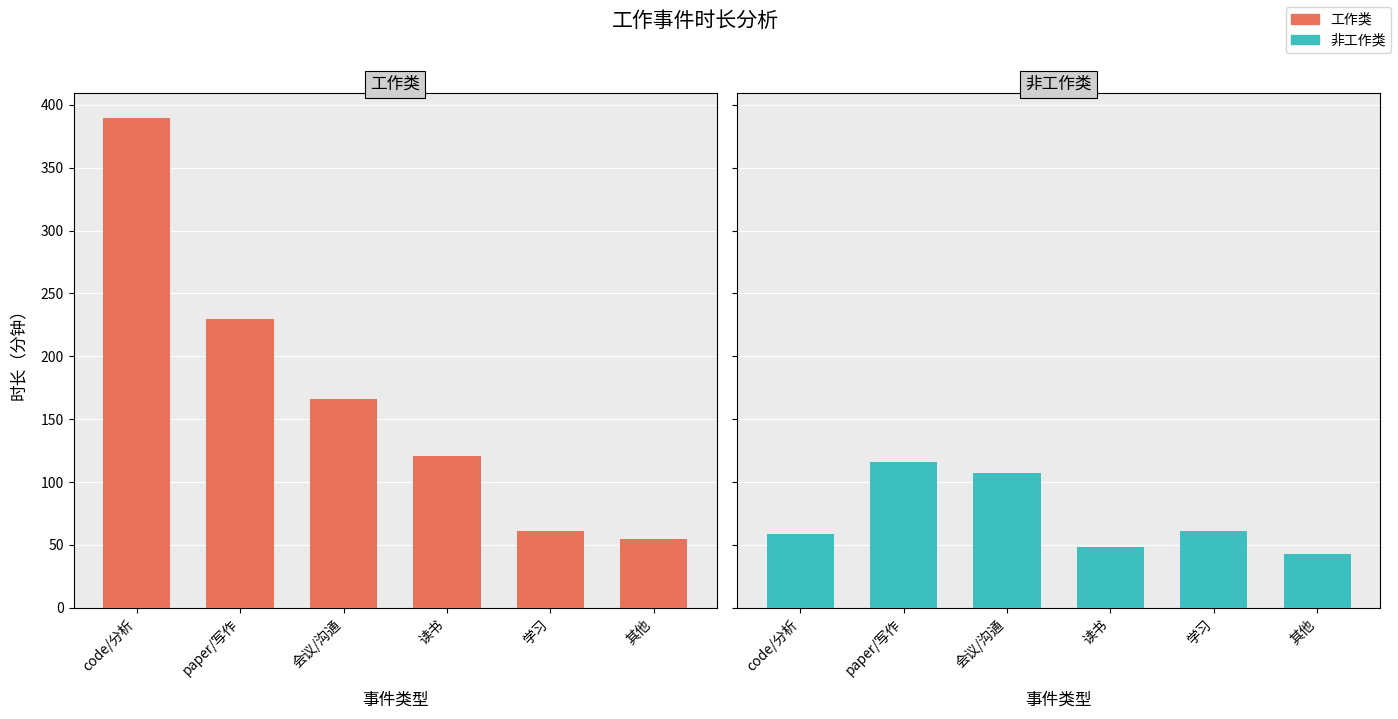

Between paper/写作 and 会议/沟通, which series saw the biggest shift?

工作类